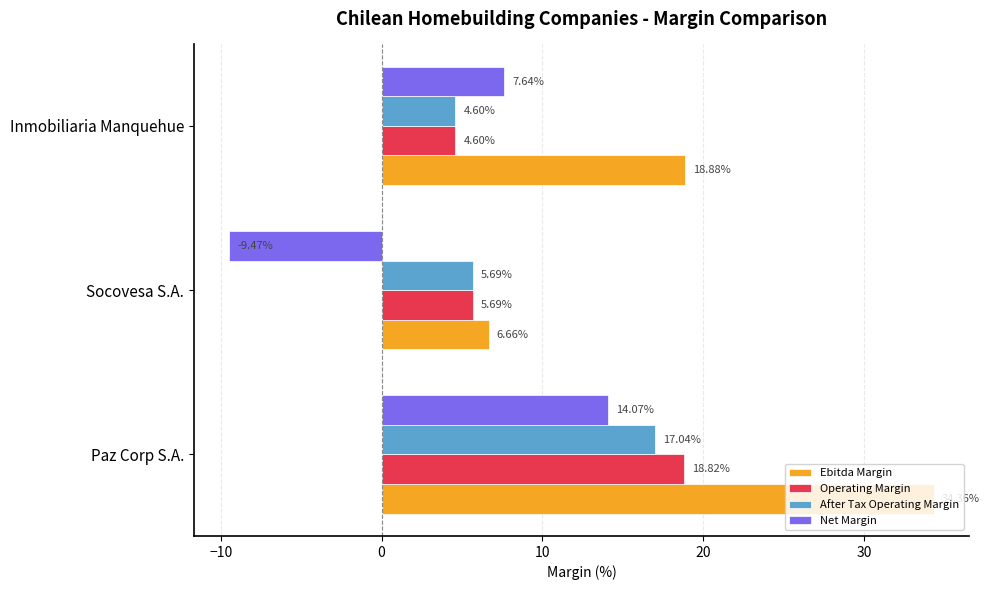

Which series changed the most between Paz Corp S.A. and Inmobiliaria Manquehue?

Ebitda Margin